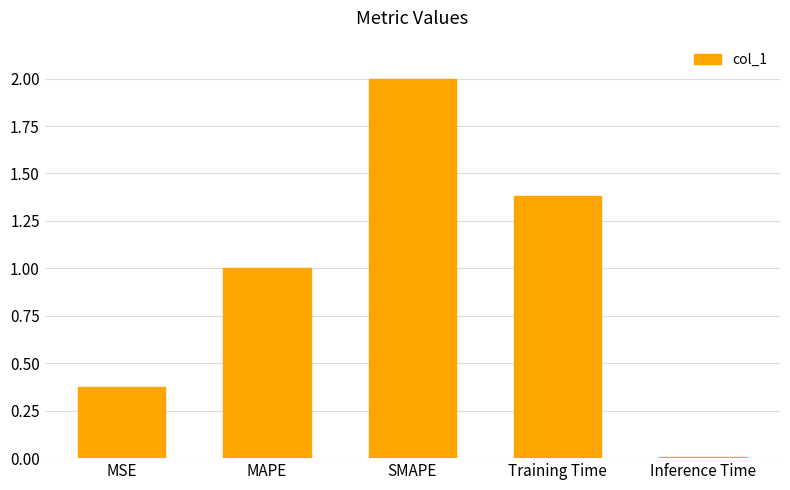

How many data points does each series have?

5